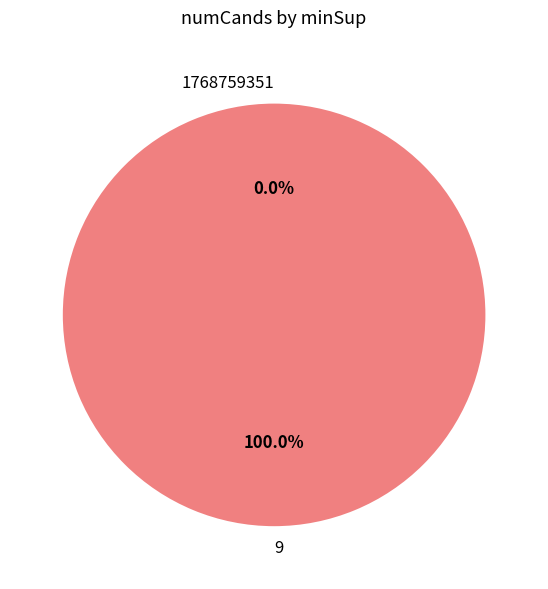

What is the change in value from 1768759351 to 9?

+15977